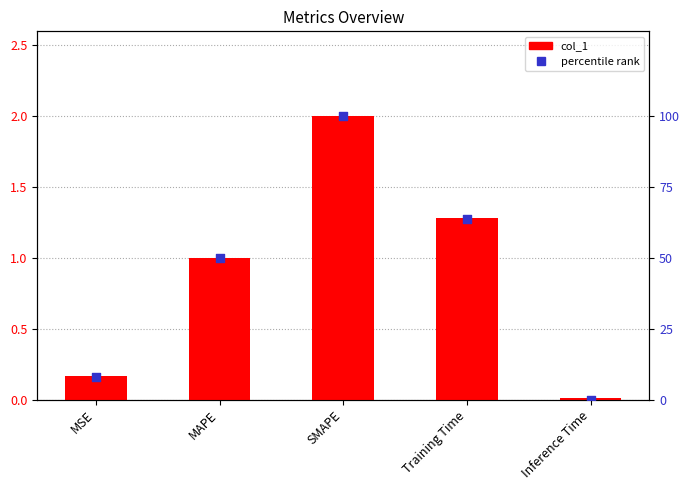

Is the value of percentile rank at MSE greater than the value of col_1 at Inference Time?

Yes